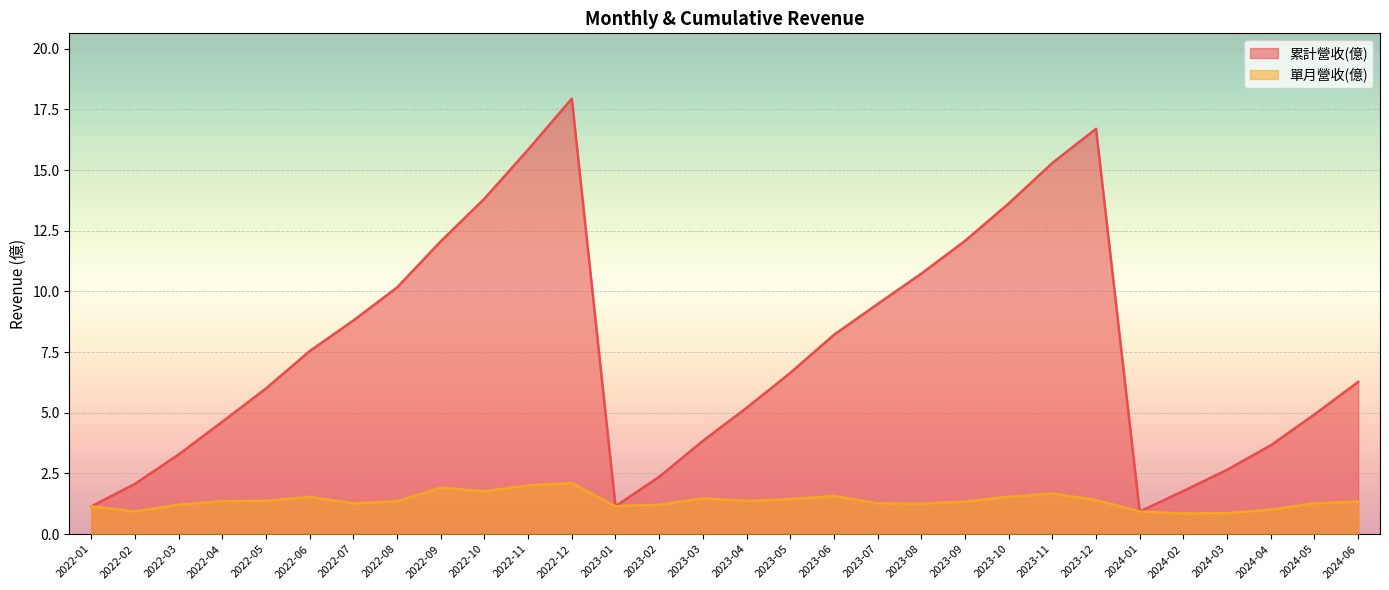

True or false: 累計營收(億) and 單月營收(億) cross at least once.

False